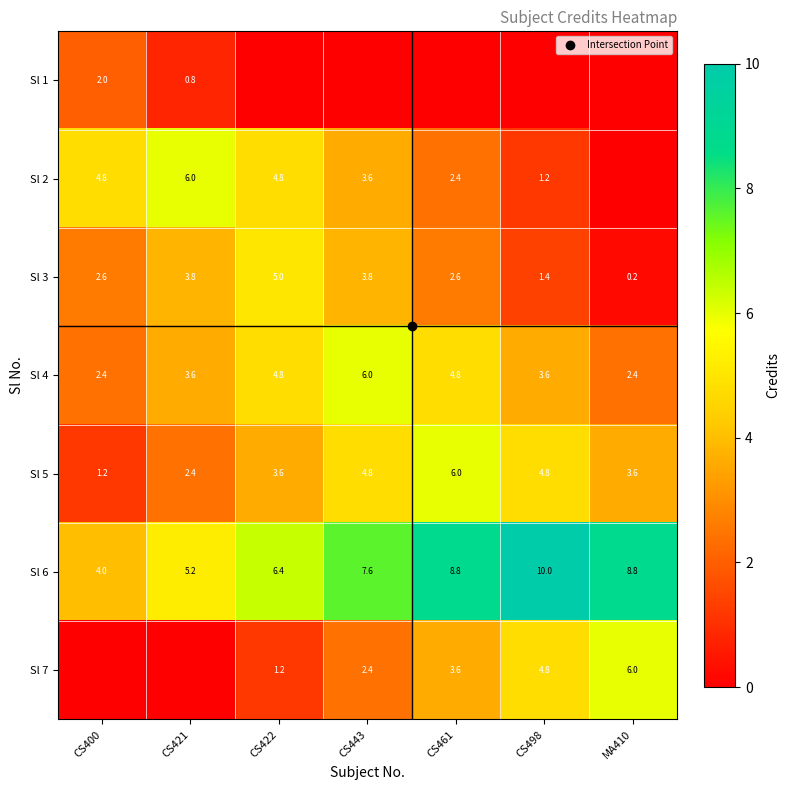

How many values in Sl 1 are above zero?

2